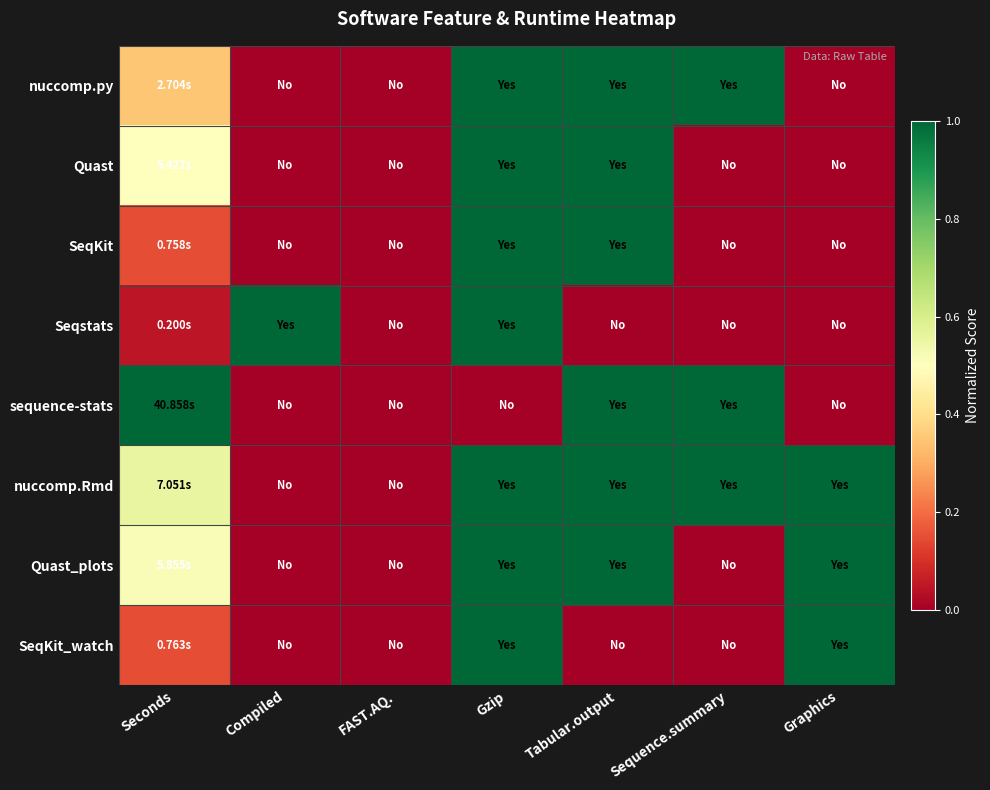

Which category has the highest value across all series?

Gzip